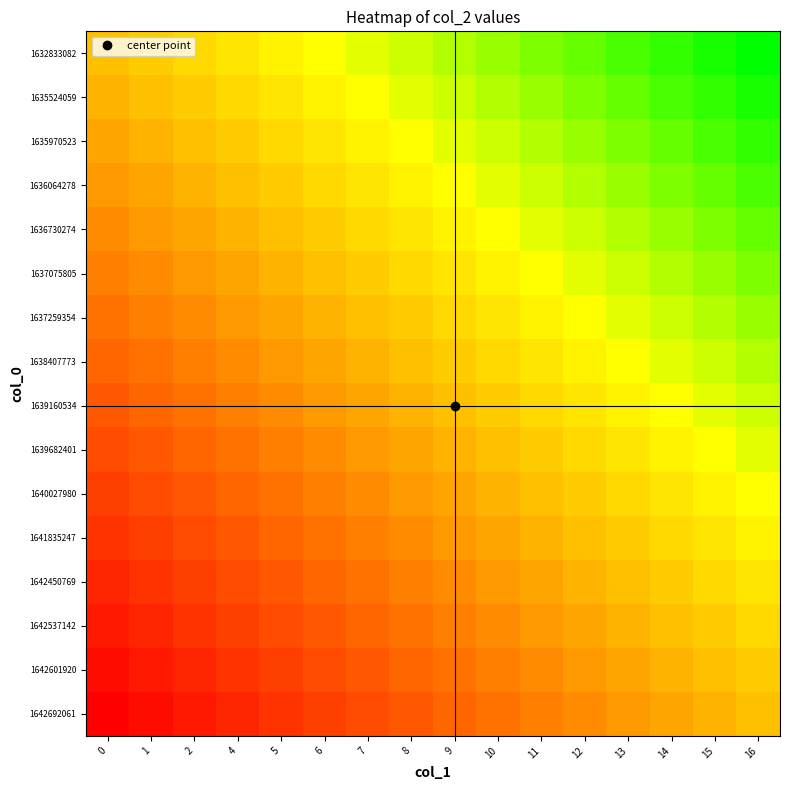

At which category is the sum across all series the highest?

16